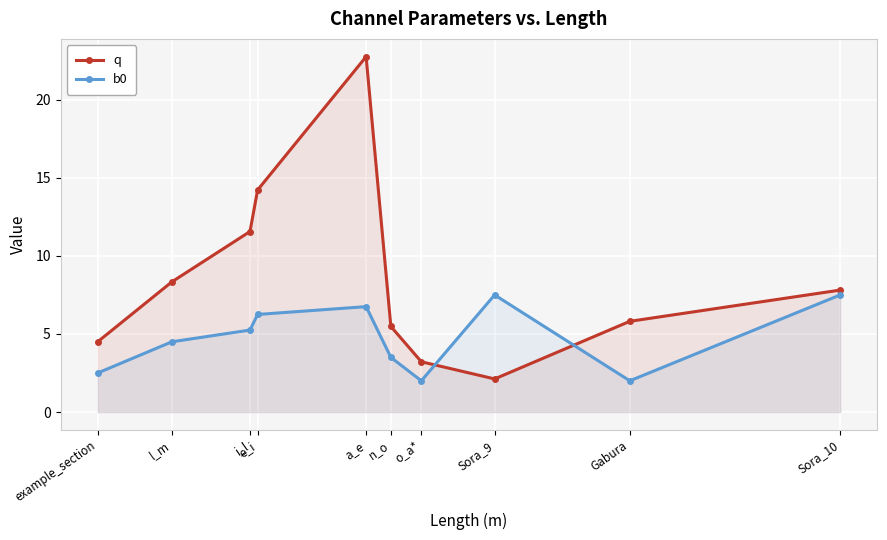

The b0 series shows 7.5 at l_m. True or false?

False